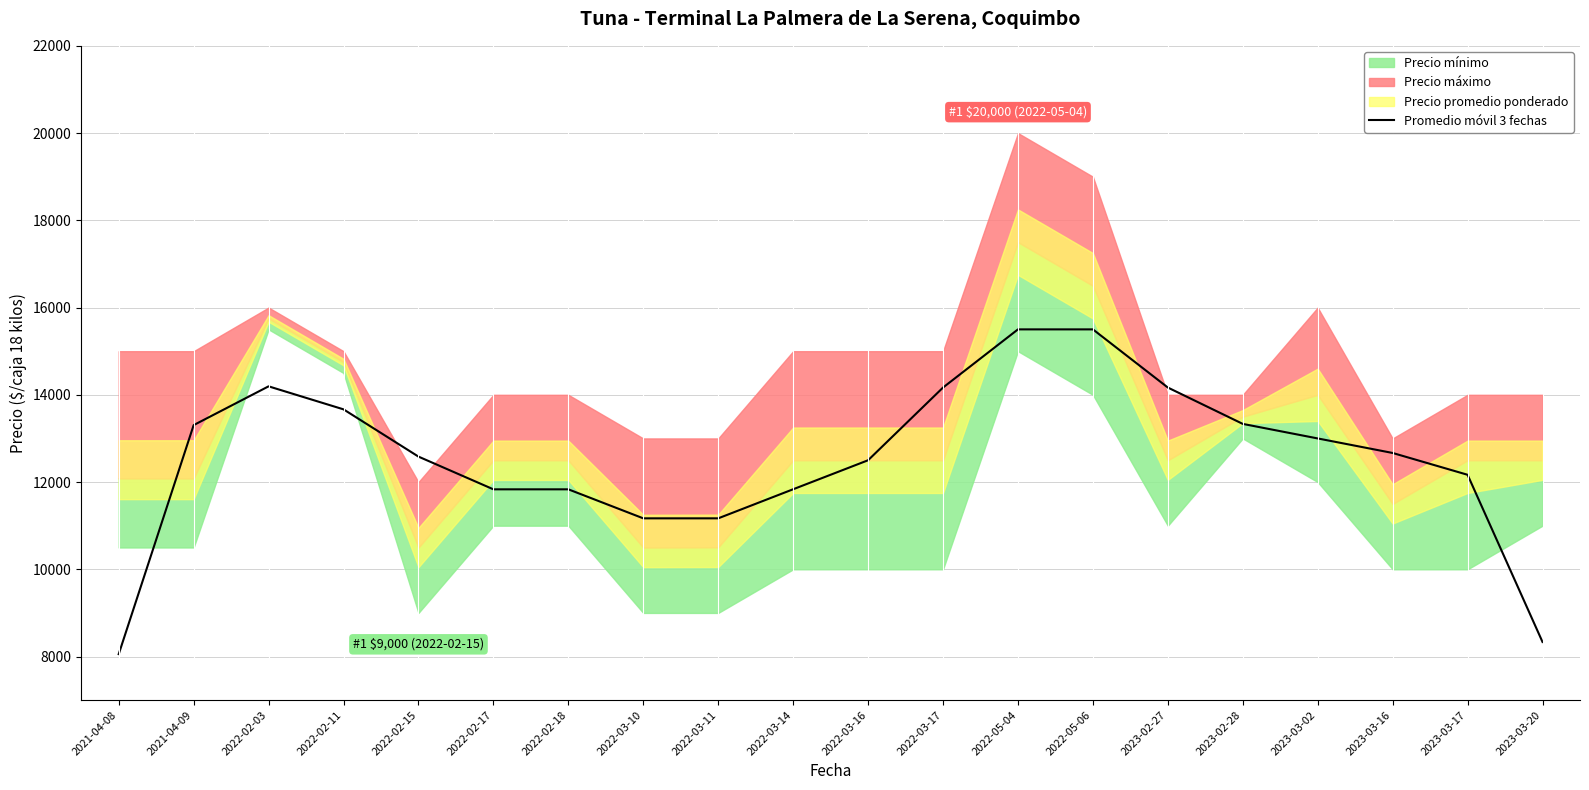

What is the value of the 14th point from the left?

15500.0